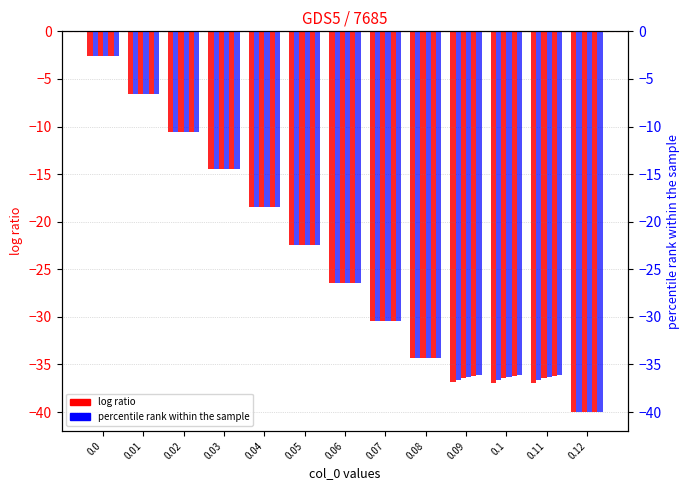

How many data points does each series have?

13